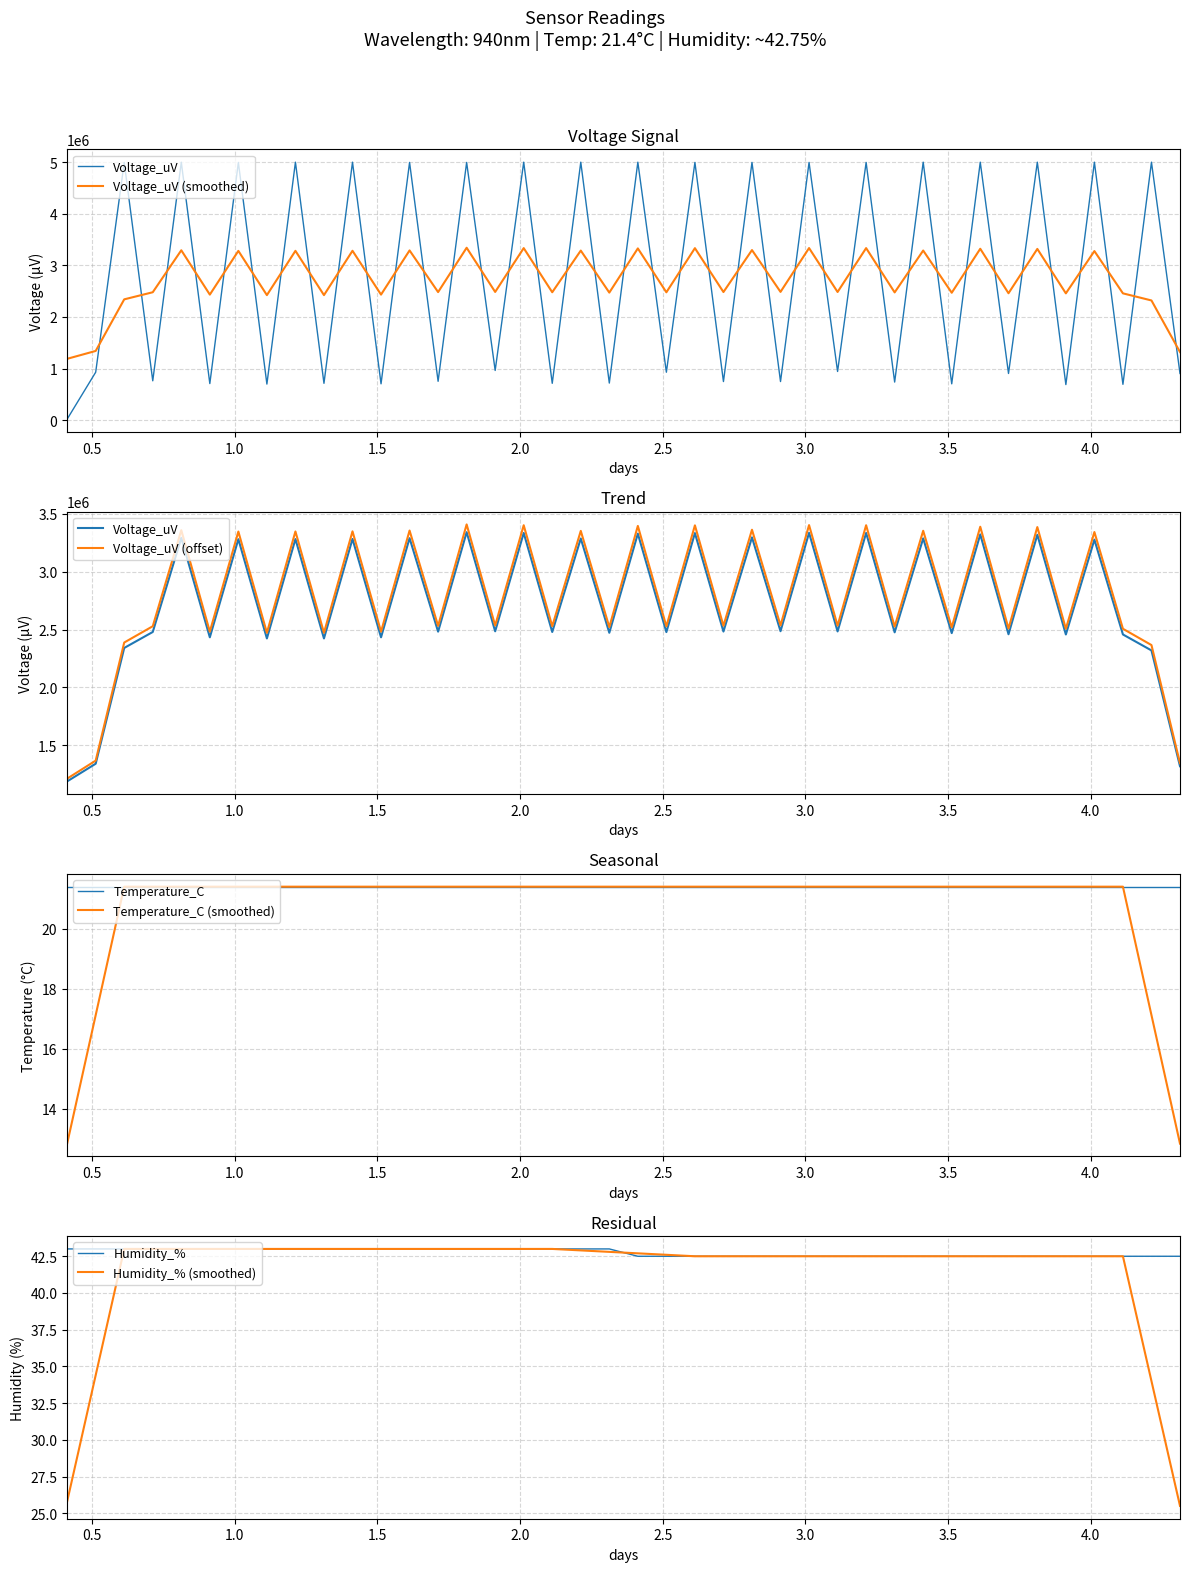

What is the highest value of the Humidity_% (smoothed) series?

43.0